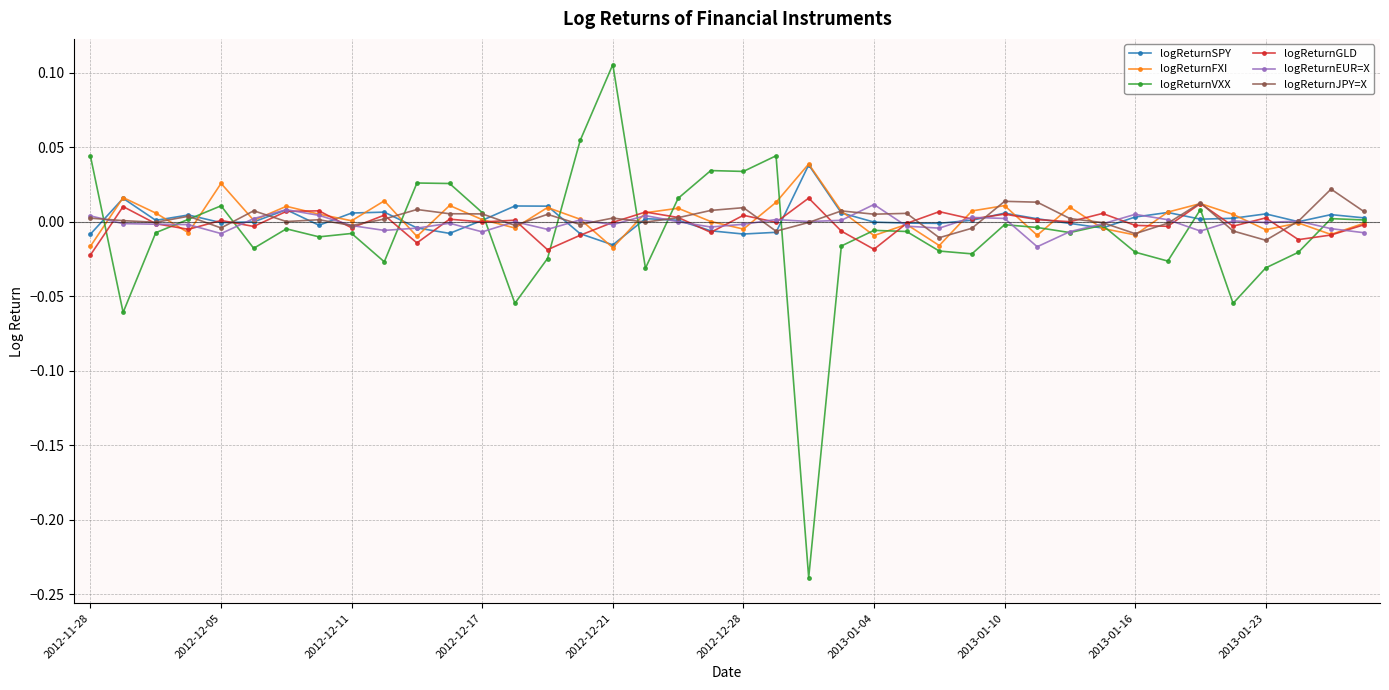

True or false: logReturnSPY has more than 2 points higher than both neighbors.

True